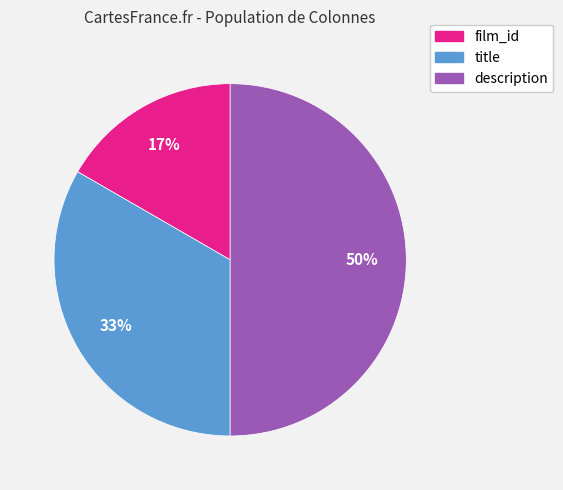

Which slice is the largest?

description